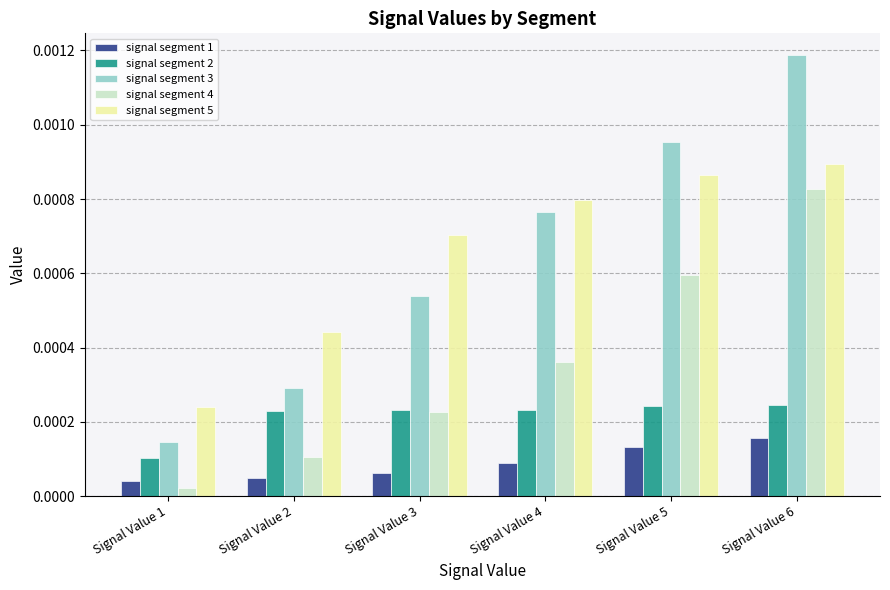

How many distinct data groups are displayed?

5